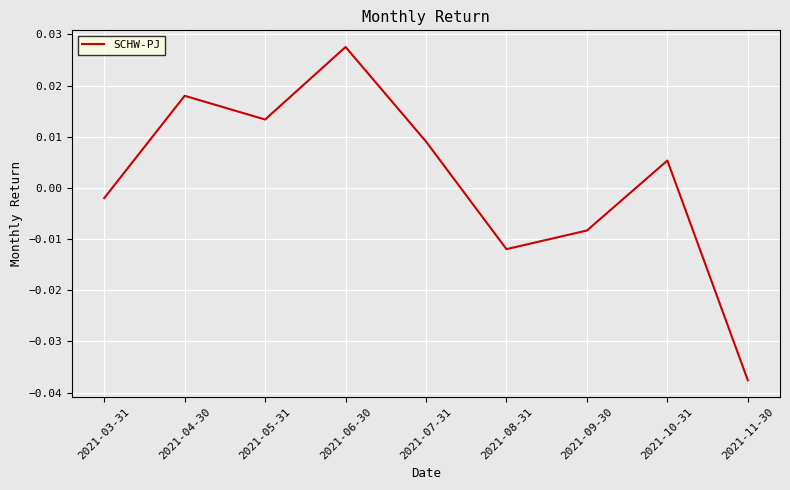

Where is the first local maximum?

2021-04-30